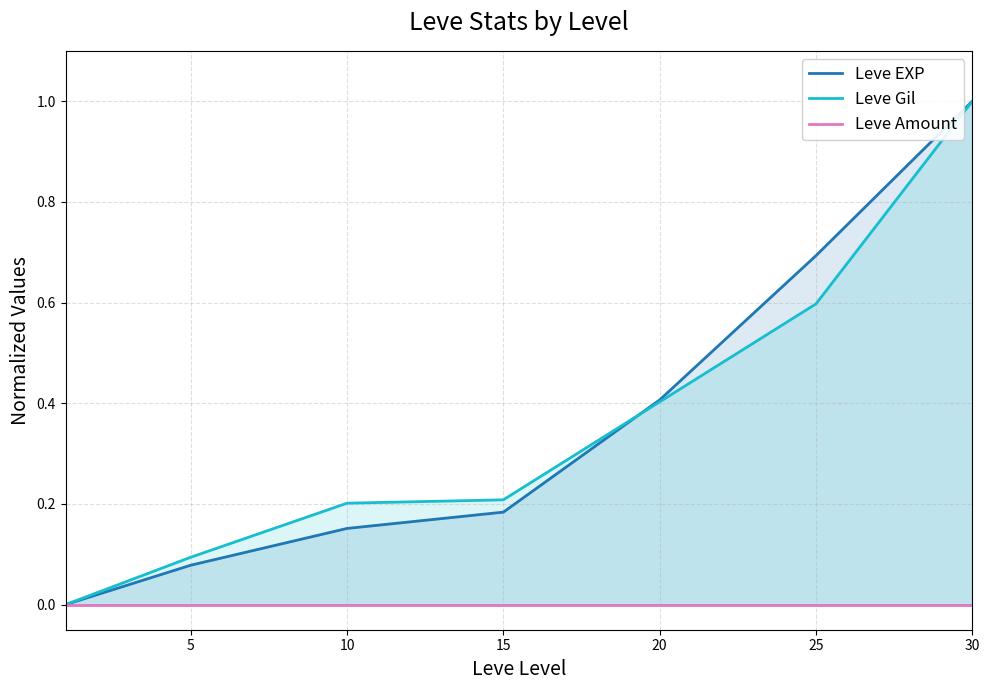

What is the highest value of the Leve Gil series?

1.0